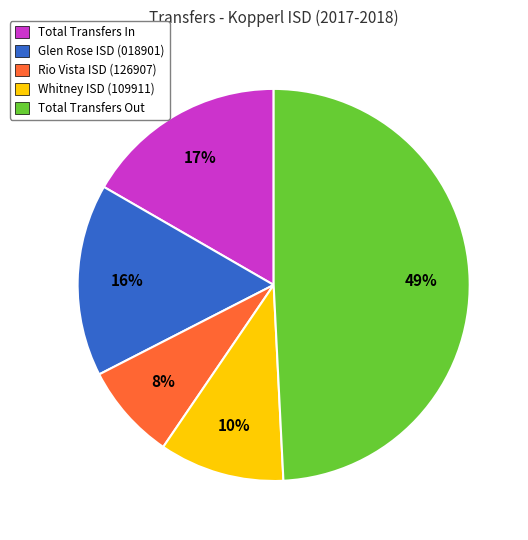

To the nearest percent, what is the average slice percentage?

20%